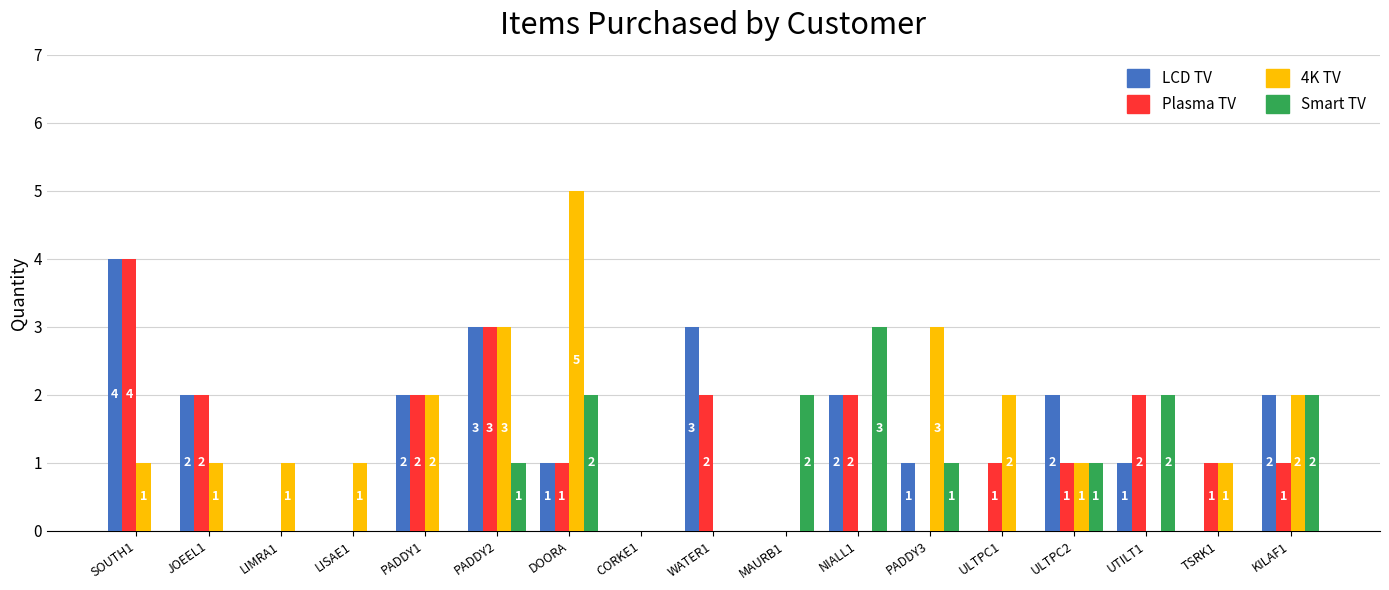

Is it true that LCD TV equals -3 at LISAE1?

False